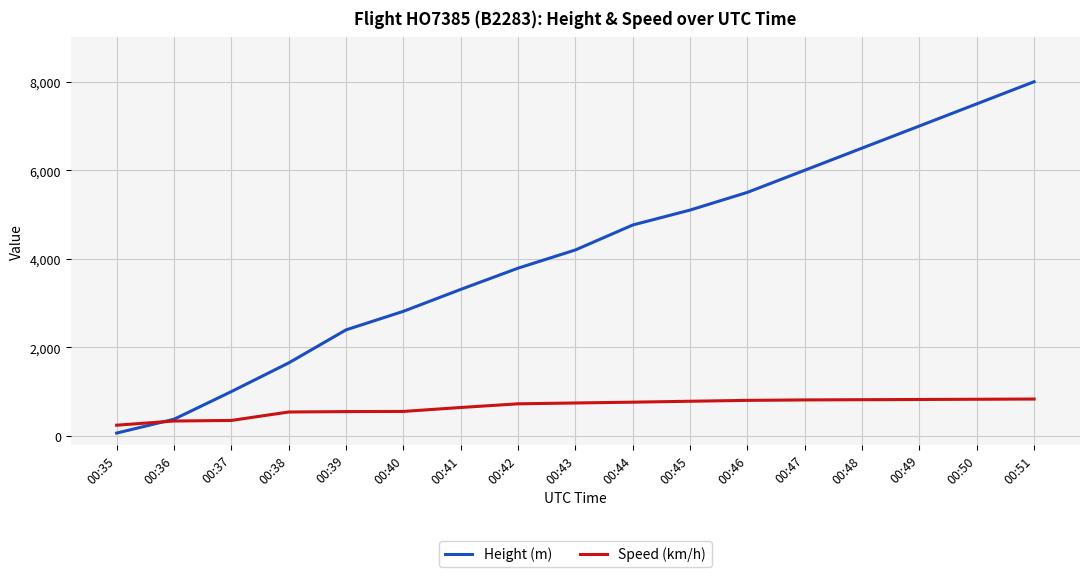

At how many categories does at least one series exceed 2213?

13